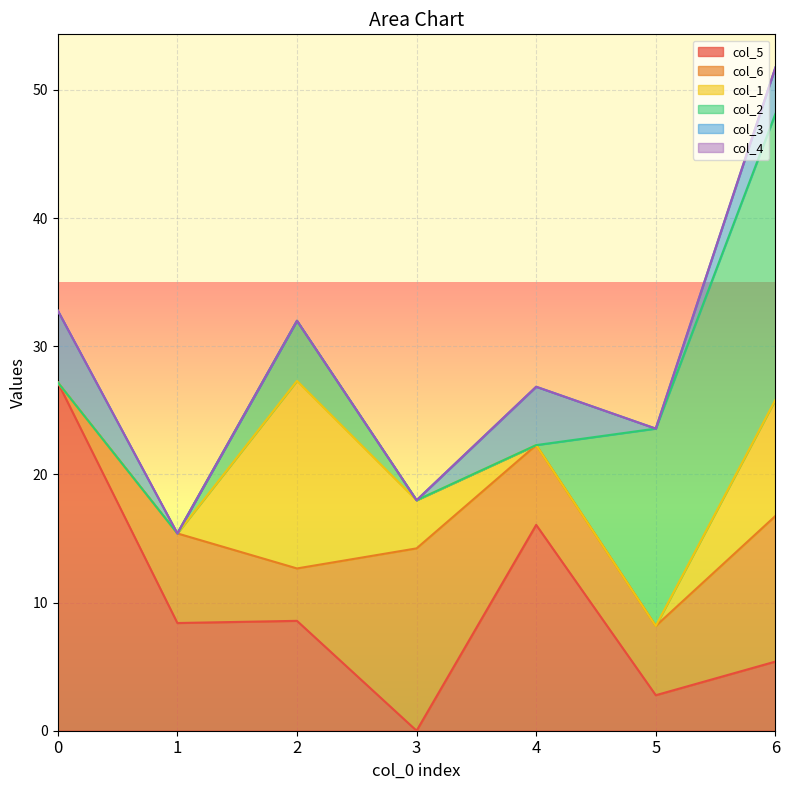

Reading left to right, transcribe all the data shown in this chart.

col_5: 0=27.2	1=8.4	2=8.6	3=0.0	4=16.1	5=2.8	6=5.4
col_6: 0=0.0	1=7.0	2=4.1	3=14.2	4=6.2	5=5.4	6=11.4
col_1: 0=0.0	1=0.0	2=14.6	3=3.8	4=0.0	5=0.0	6=9.1
col_2: 0=0.0	1=0.0	2=4.7	3=0.0	4=0.0	5=15.4	6=22.3
col_3: 0=5.6	1=0.0	2=0.0	3=0.0	4=4.6	5=0.0	6=3.6
col_4: 0=0.0	1=0.0	2=0.0	3=0.0	4=0.0	5=0.0	6=0.0